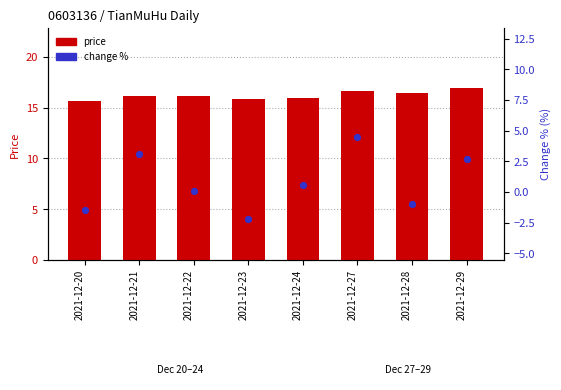

At which category is the sum across all series the highest?

2021-12-27